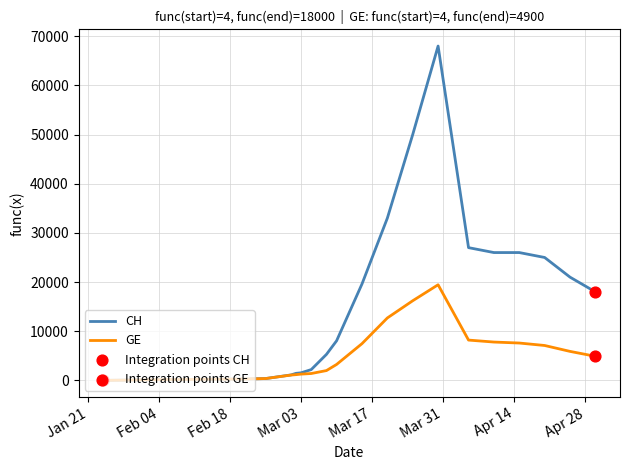

What is the maximum value shown in the chart?

68000